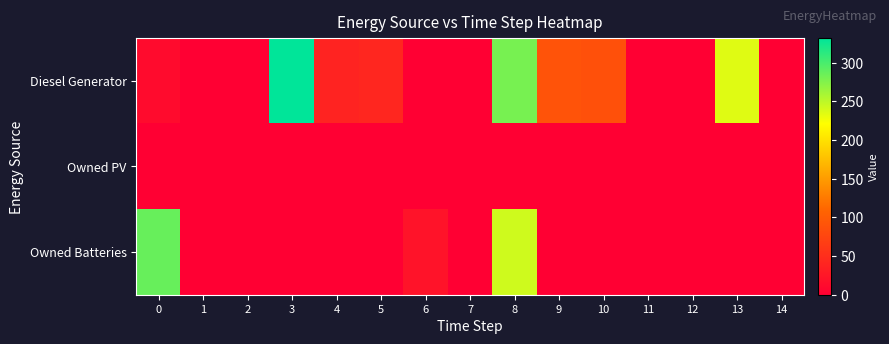

Which has a higher value, 4 or 12?

4